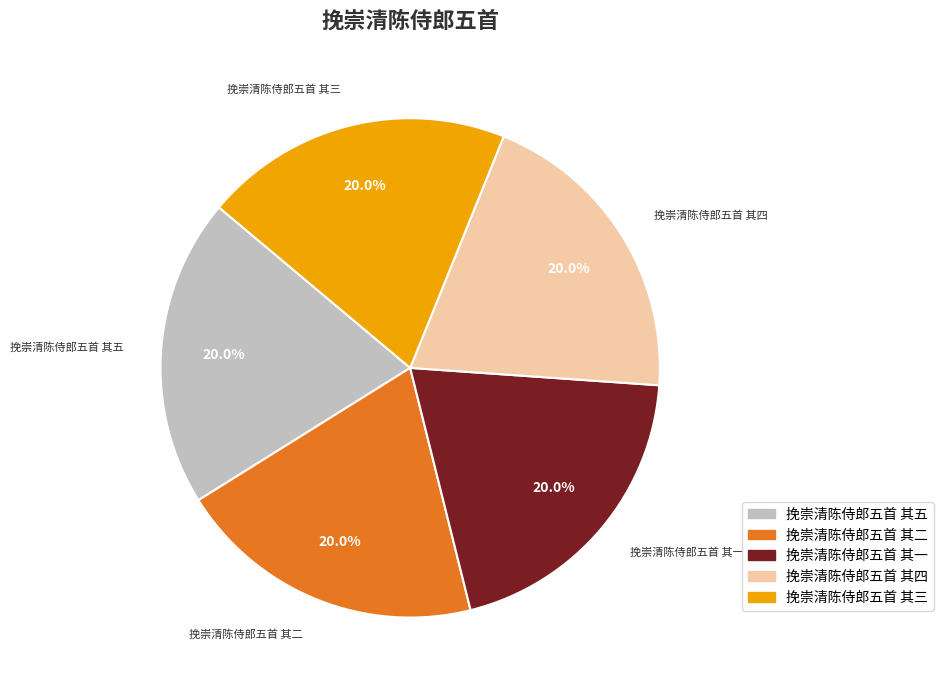

Approximately how many times larger is the value at 挽崇清陈侍郎五首 其四 compared to 挽崇清陈侍郎五首 其五?

1.0